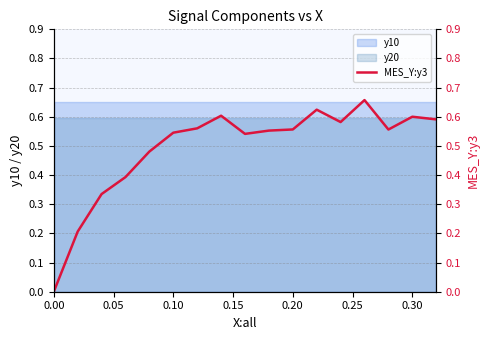

What is the minimum value for y20?

0.6